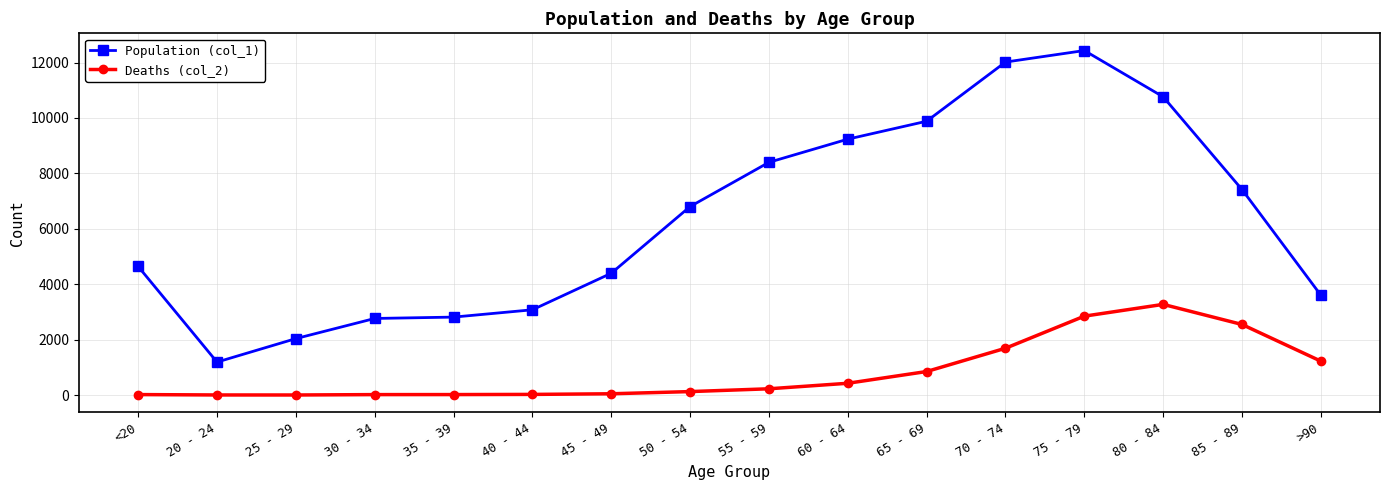

At 55 - 59, list the series in order from smallest to largest.

Deaths (col_2), Population (col_1)